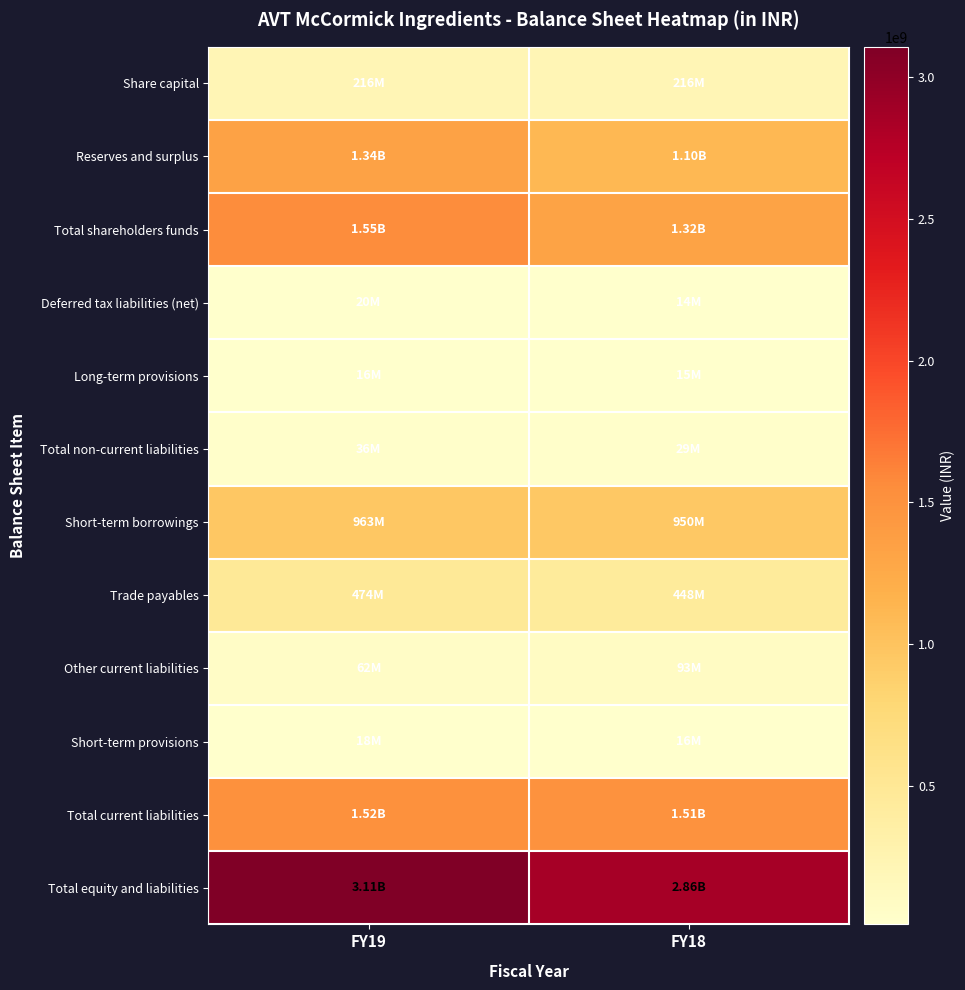

Between FY19 and FY18, which is larger?

FY19